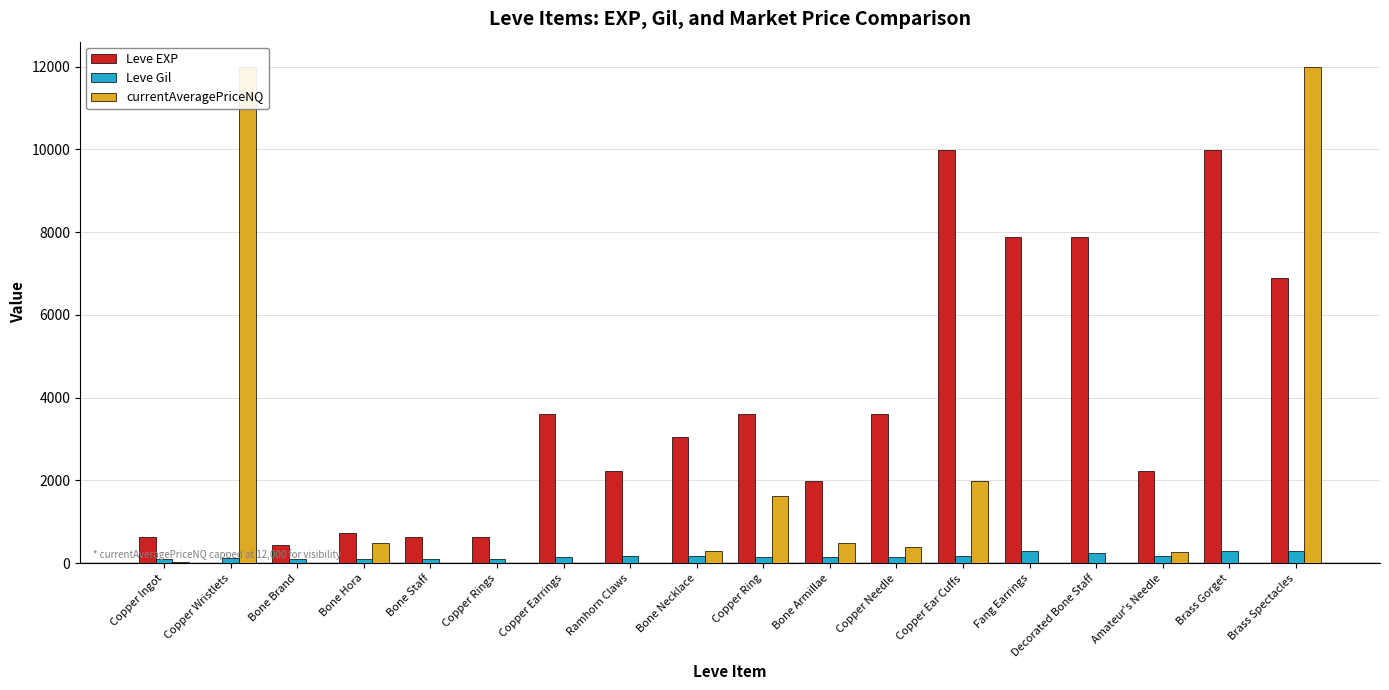

Are the bars grouped side by side (vs. stacked)?

Yes